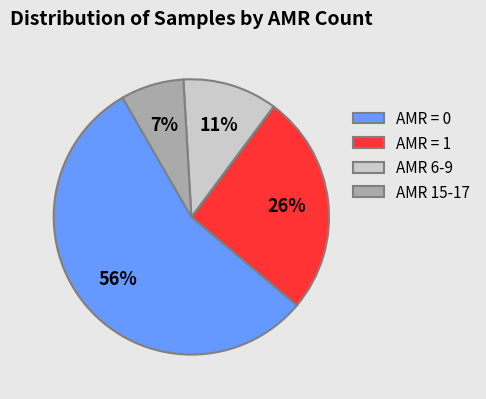

Does any single category account for the majority?

Yes